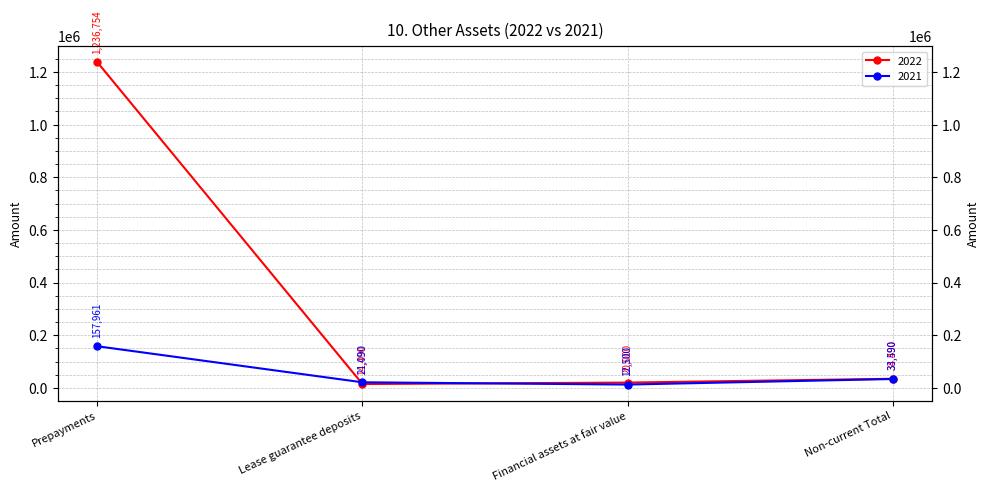

Is it true that 2021 equals 5787 at Lease guarantee deposits?

False